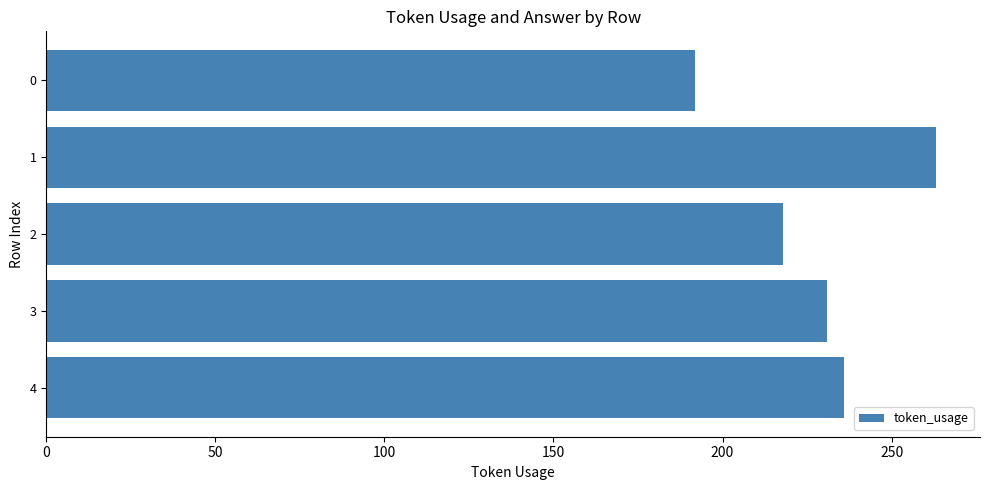

What is the average value?

228